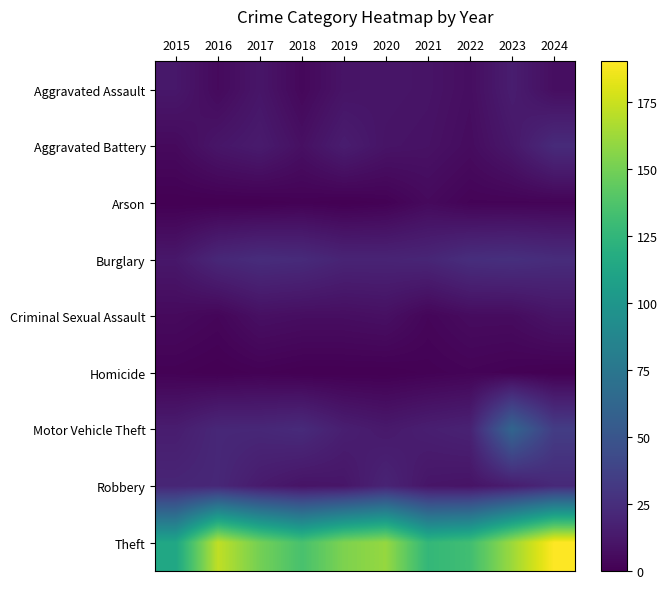

What is the total value across all series at 2023?

301